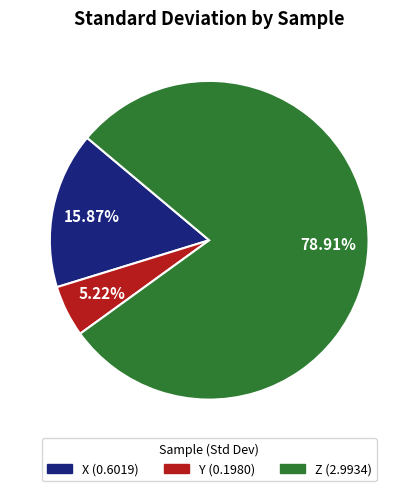

Which has a higher value, X or Y?

X